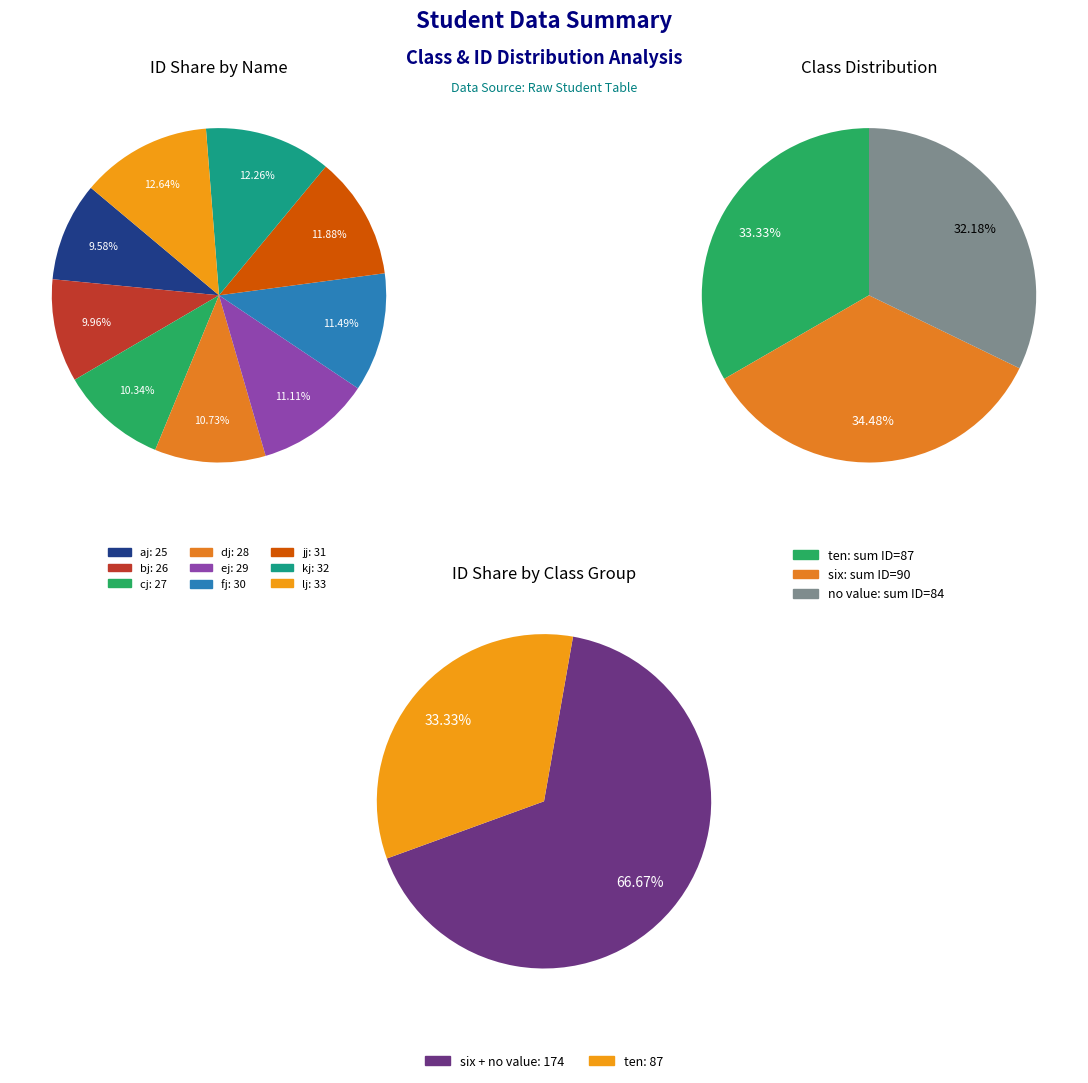

What is the smallest slice in the pie chart?

aj